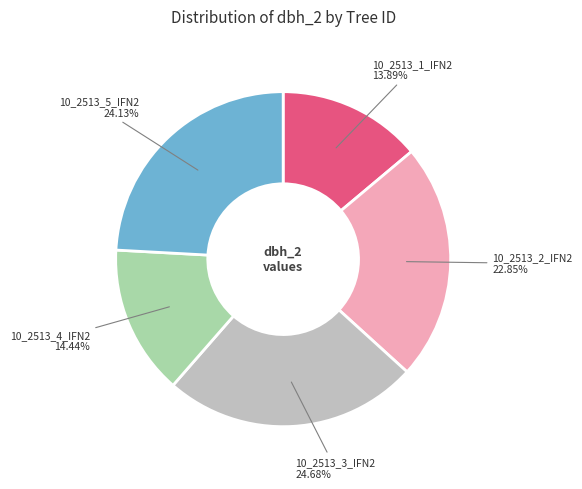

Is there any slice that represents more than half of the pie?

No